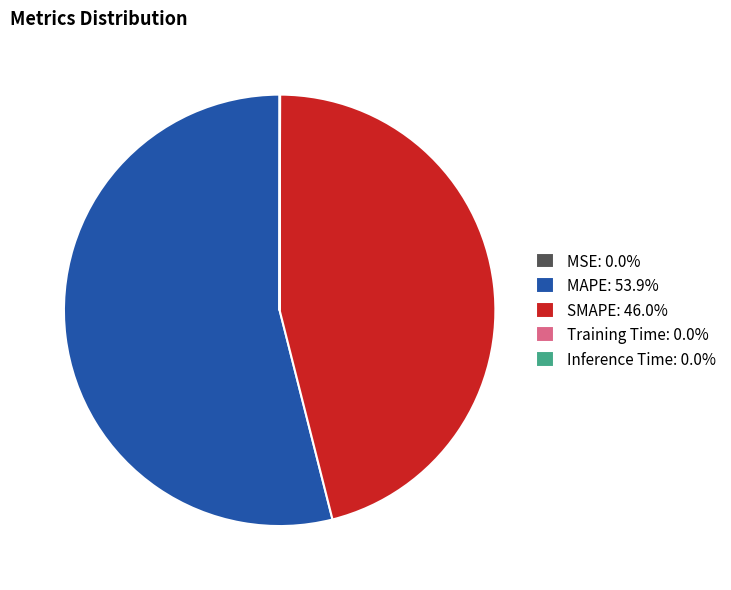

Is MAPE: 53.9% the majority of the pie?

Yes